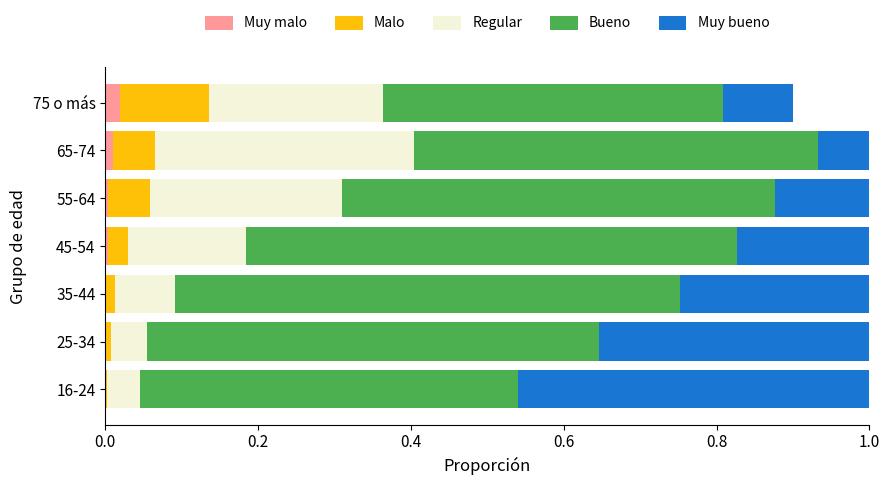

The Muy malo series shows 0.0 at 65-74. True or false?

True